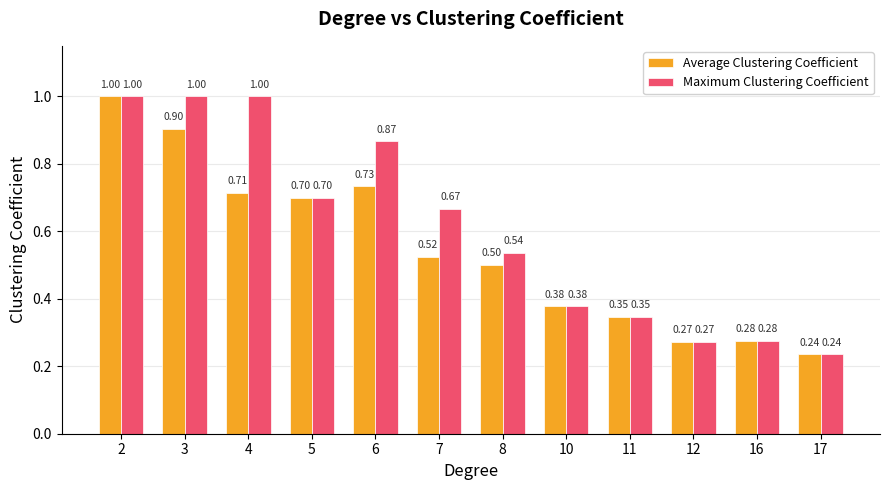

Is the value of Average Clustering Coefficient at 10 greater than the value of Maximum Clustering Coefficient at 17?

Yes